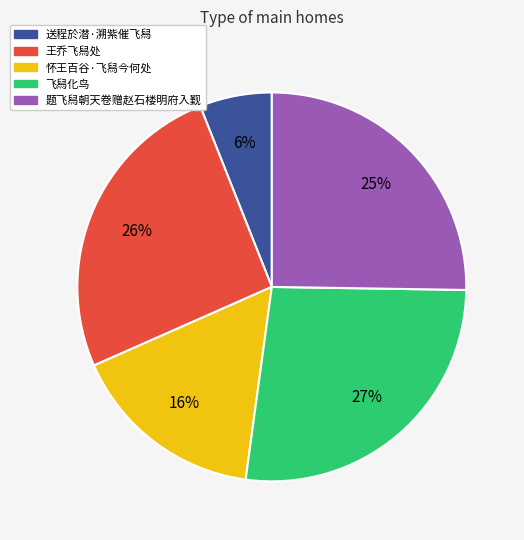

To the nearest percent, what is the average slice percentage?

20%